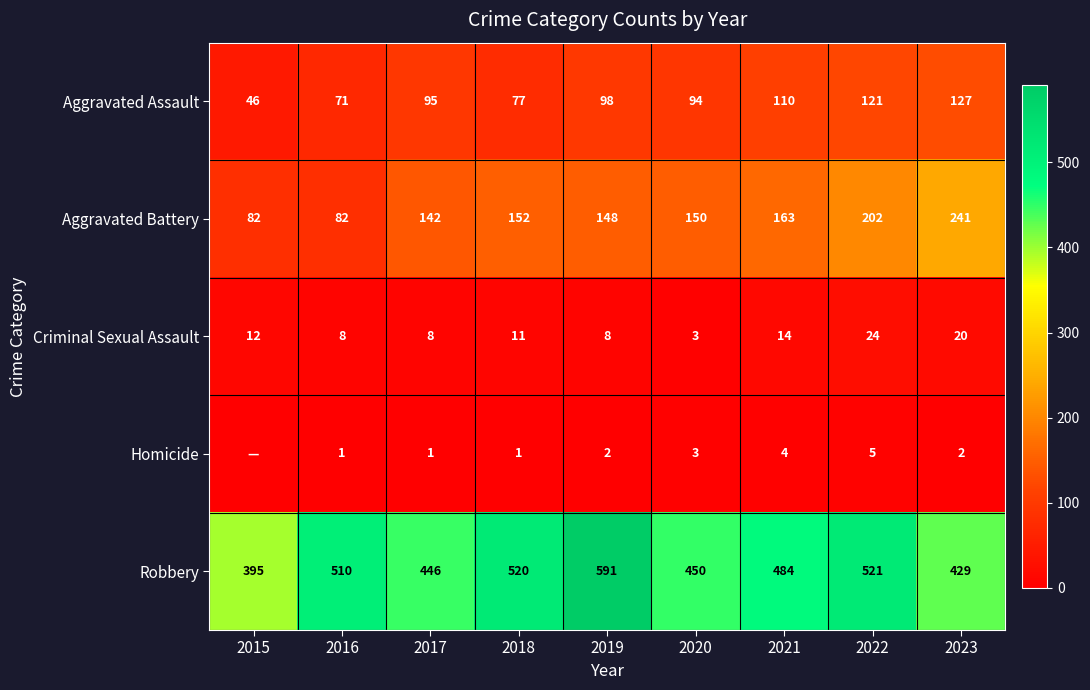

At how many categories does at least one series exceed 577?

1